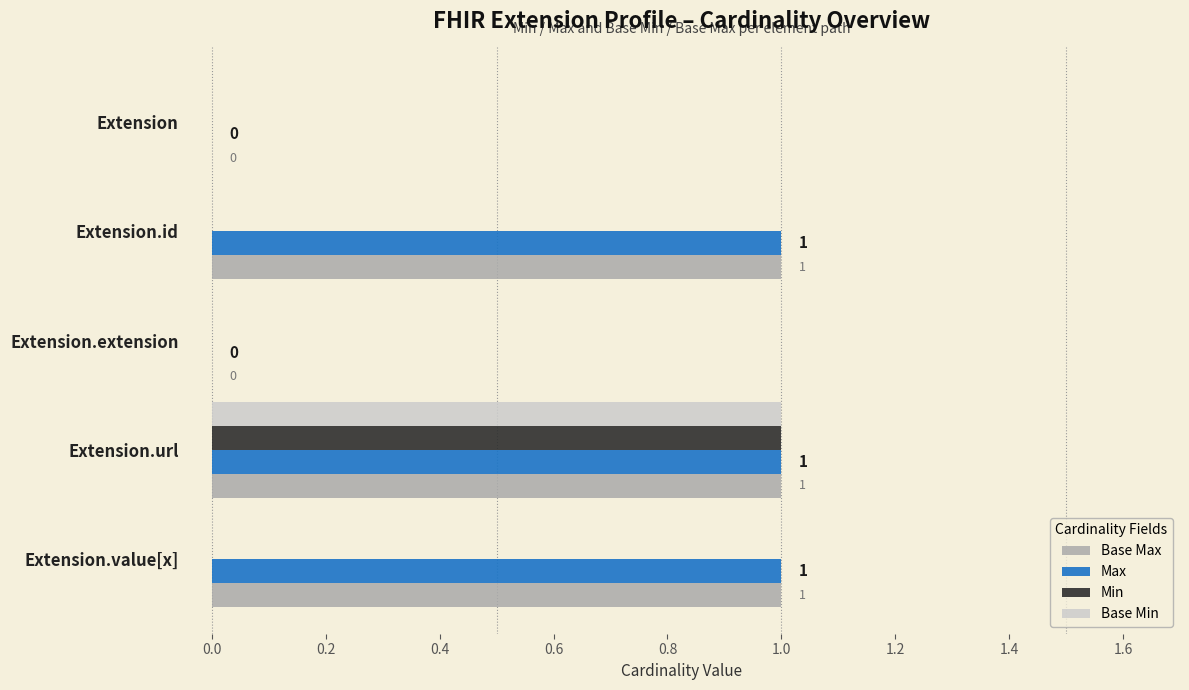

Is it true that Max equals 0 at Extension.extension?

True